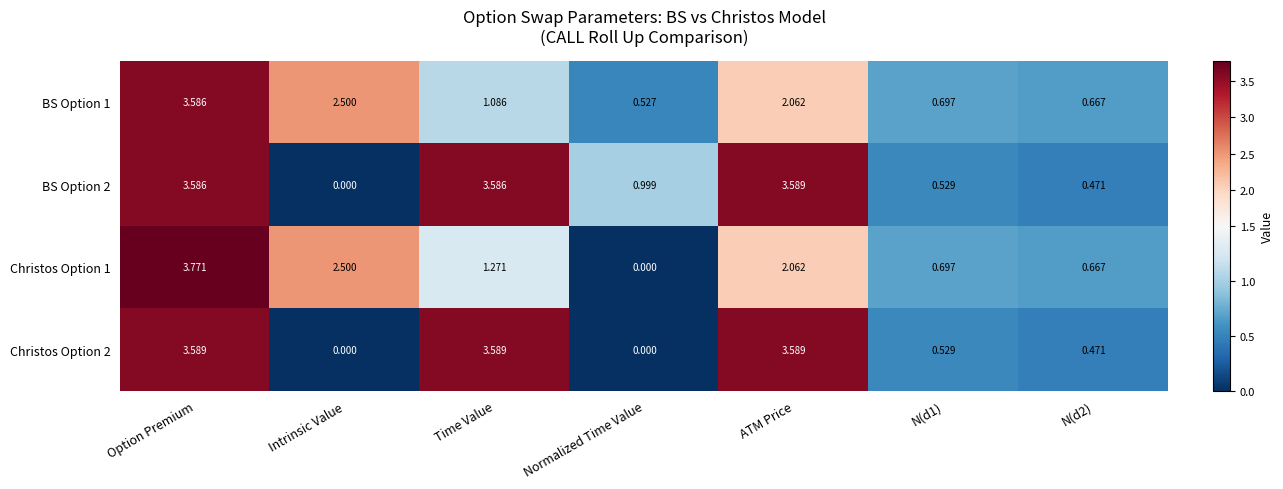

Which category has the highest value across all series?

Option Premium